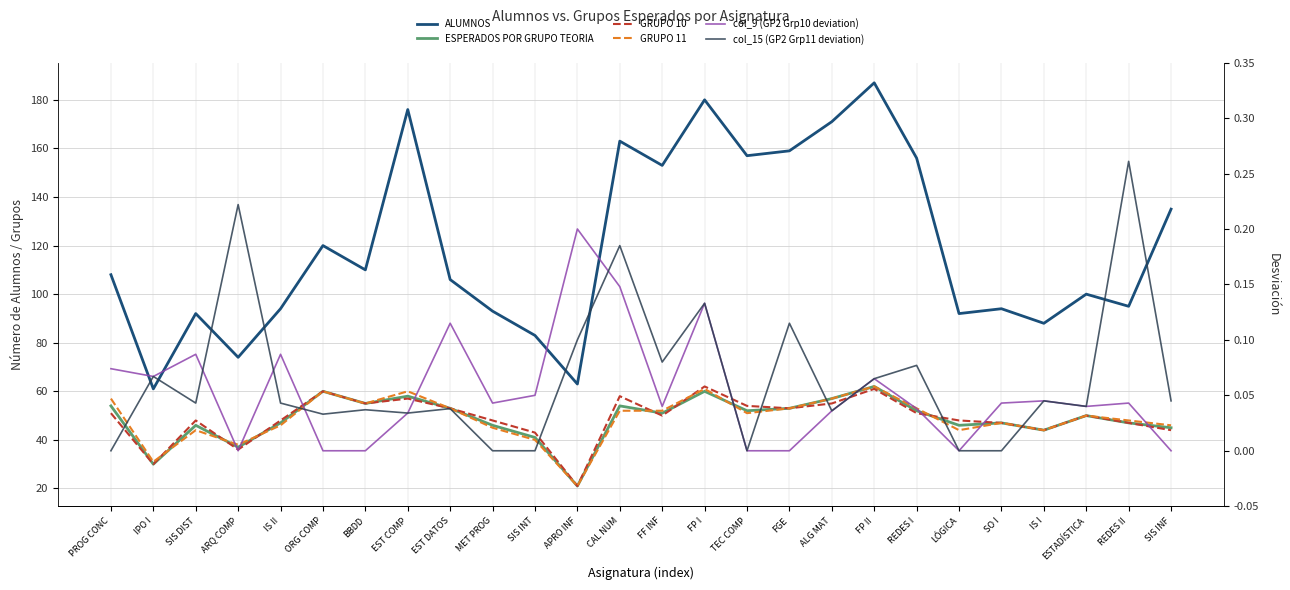

Which category has the highest value across all series?

FP II